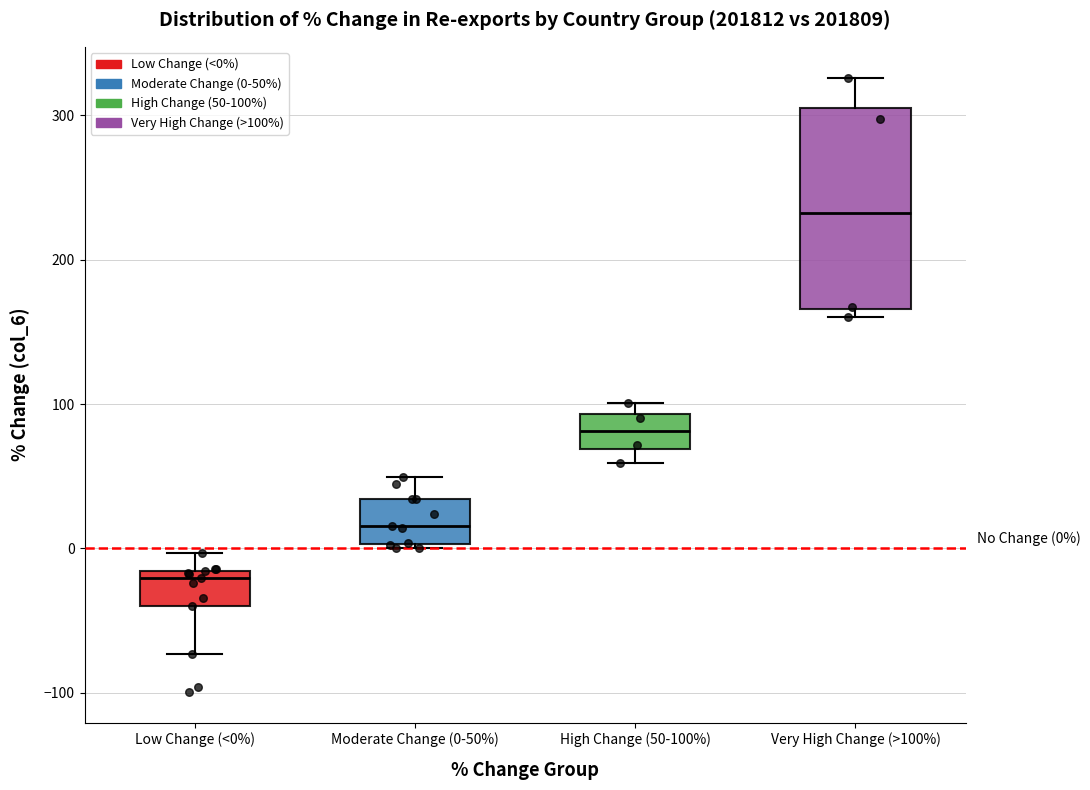

Comparing the boxes themselves (not the whiskers), which one is the tallest?

Very High Change (>100%)